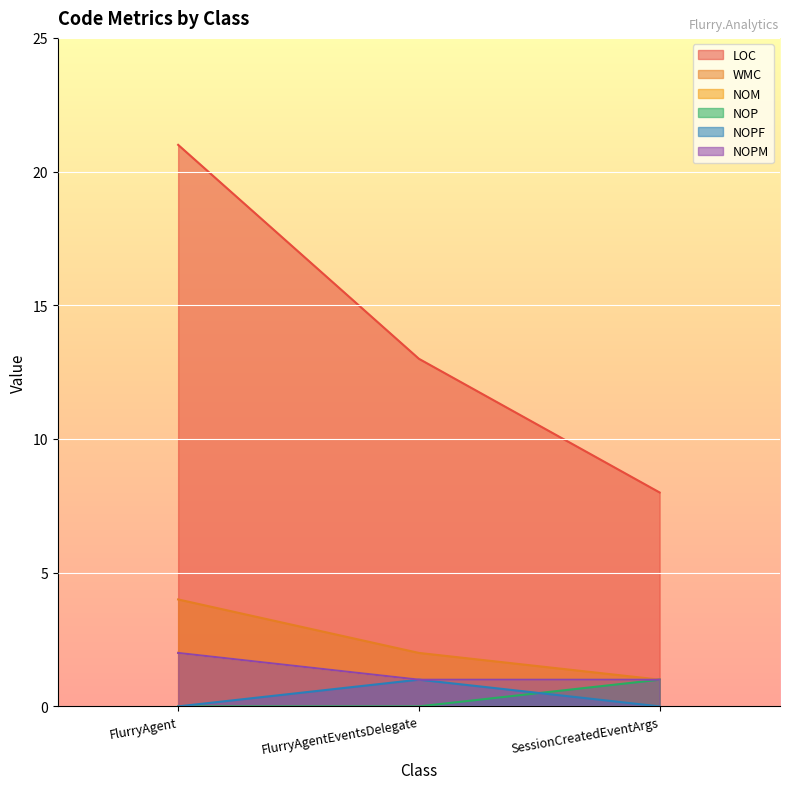

What is the label of the 2nd point from the left?

FlurryAgentEventsDelegate